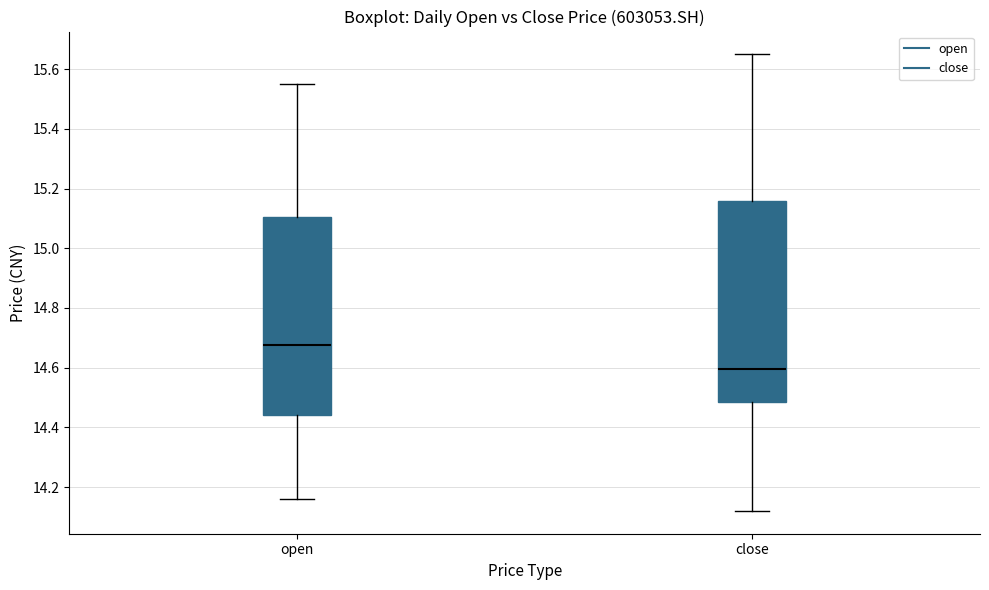

Which box has the highest median line?

open